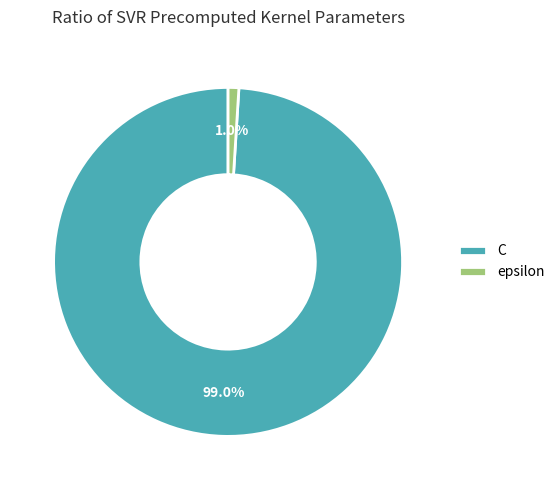

How many segments does this pie chart have?

2